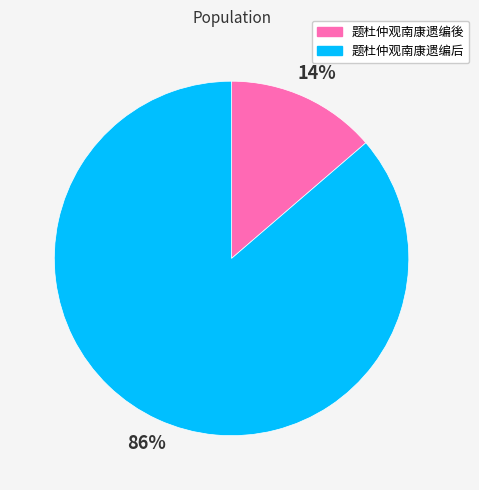

To the nearest percent, what percentage of the pie is 题杜仲观南康遗编後?

14%